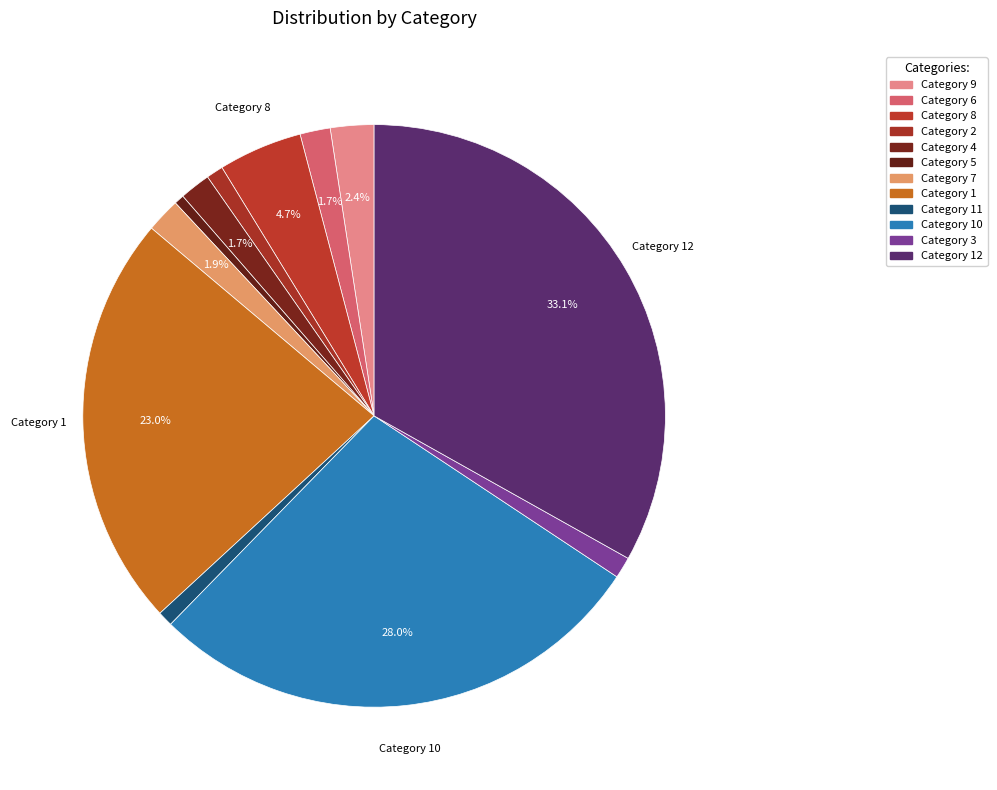

How many segments does this pie chart have?

12